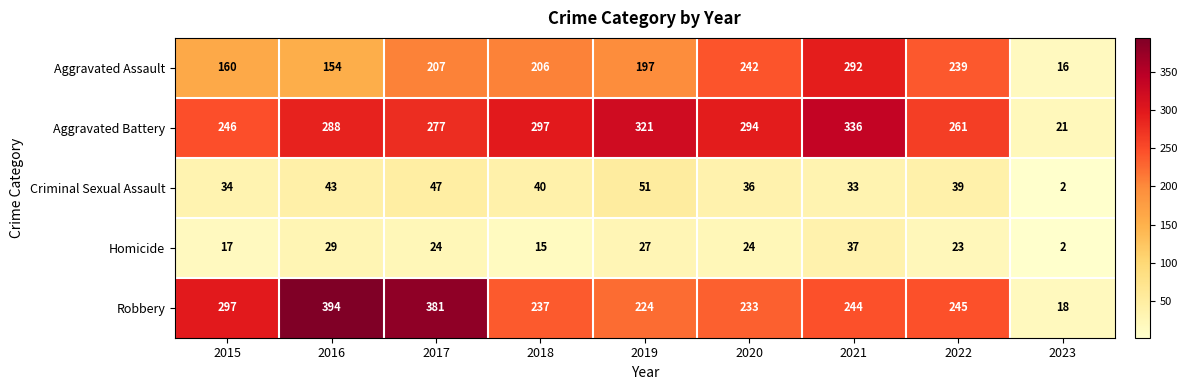

Rank the series at 2016 from highest to lowest value.

Robbery, Aggravated Battery, Aggravated Assault, Criminal Sexual Assault, Homicide